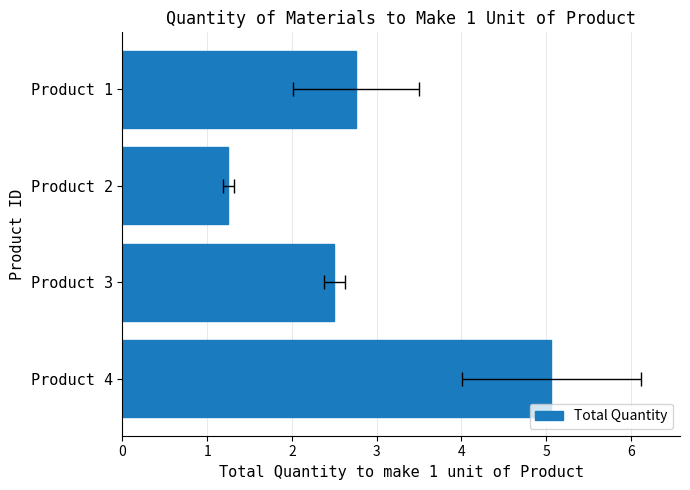

Rank the categories by value from highest to lowest.

Product 4, Product 1, Product 3, Product 2